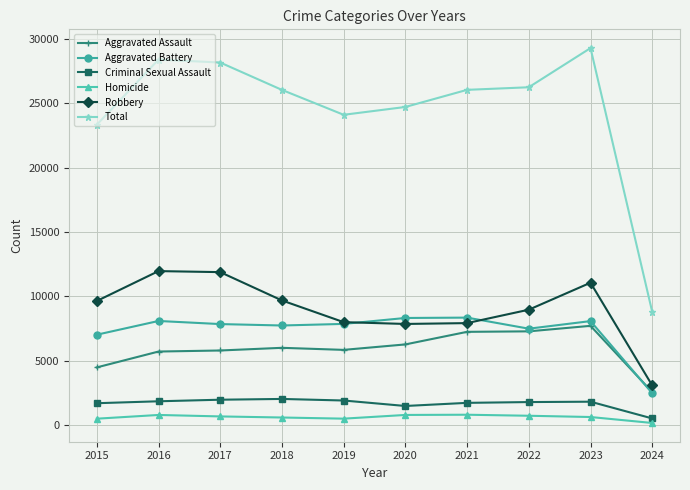

At which category does the chart reach its peak across all series?

2023